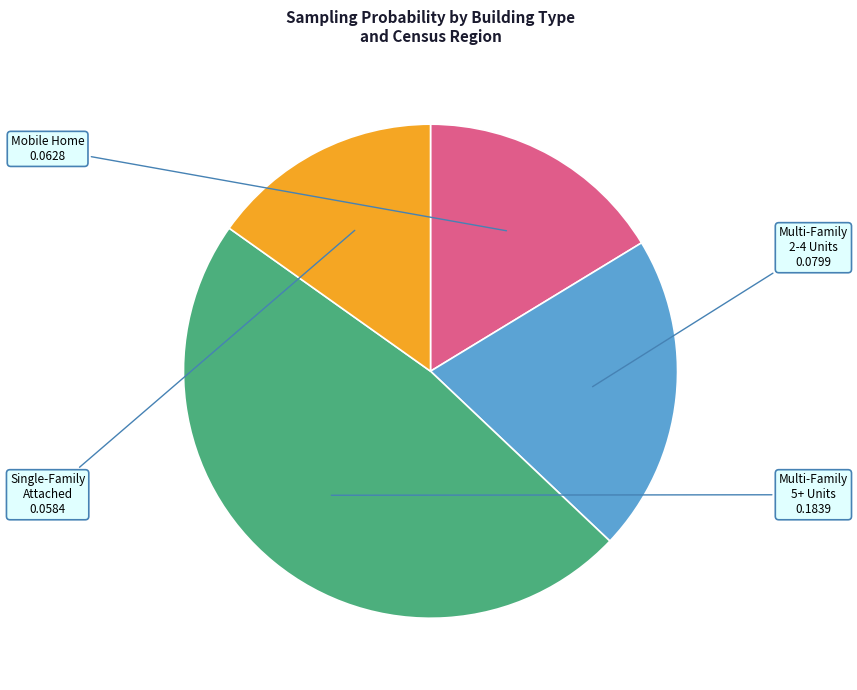

How many segments does this pie chart have?

4